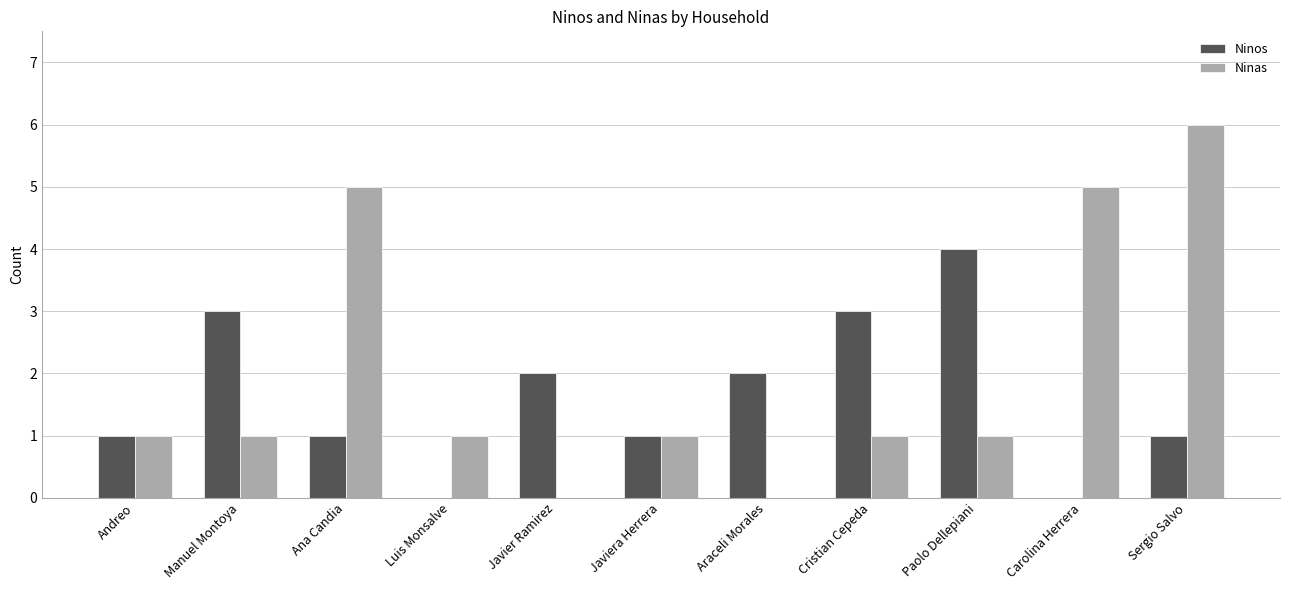

What is the spread (max minus min) of values at Manuel Montoya?

2